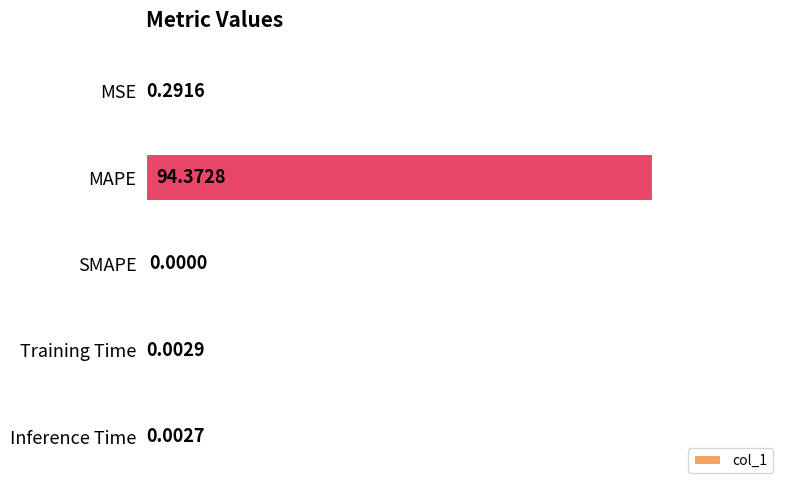

Between MAPE and Inference Time, which is larger?

MAPE